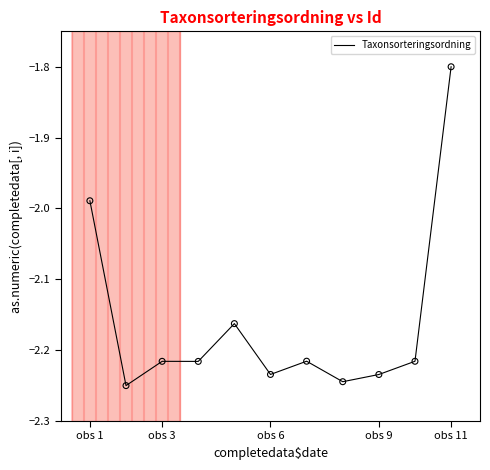

What is the greatest value displayed?

-1.8